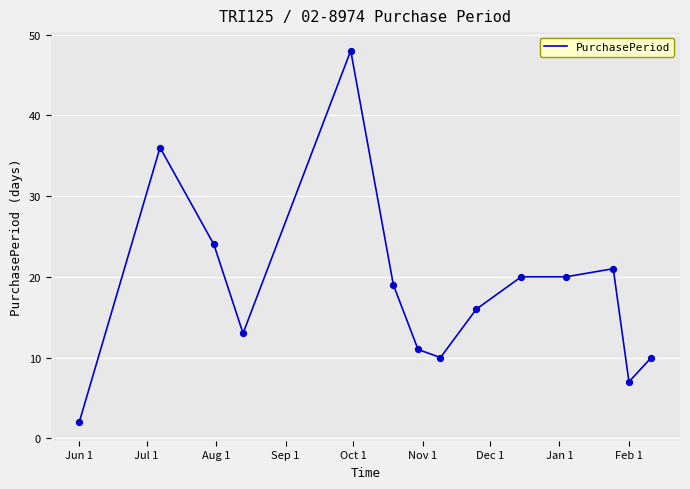

Does the chart have visible grid lines?

Yes